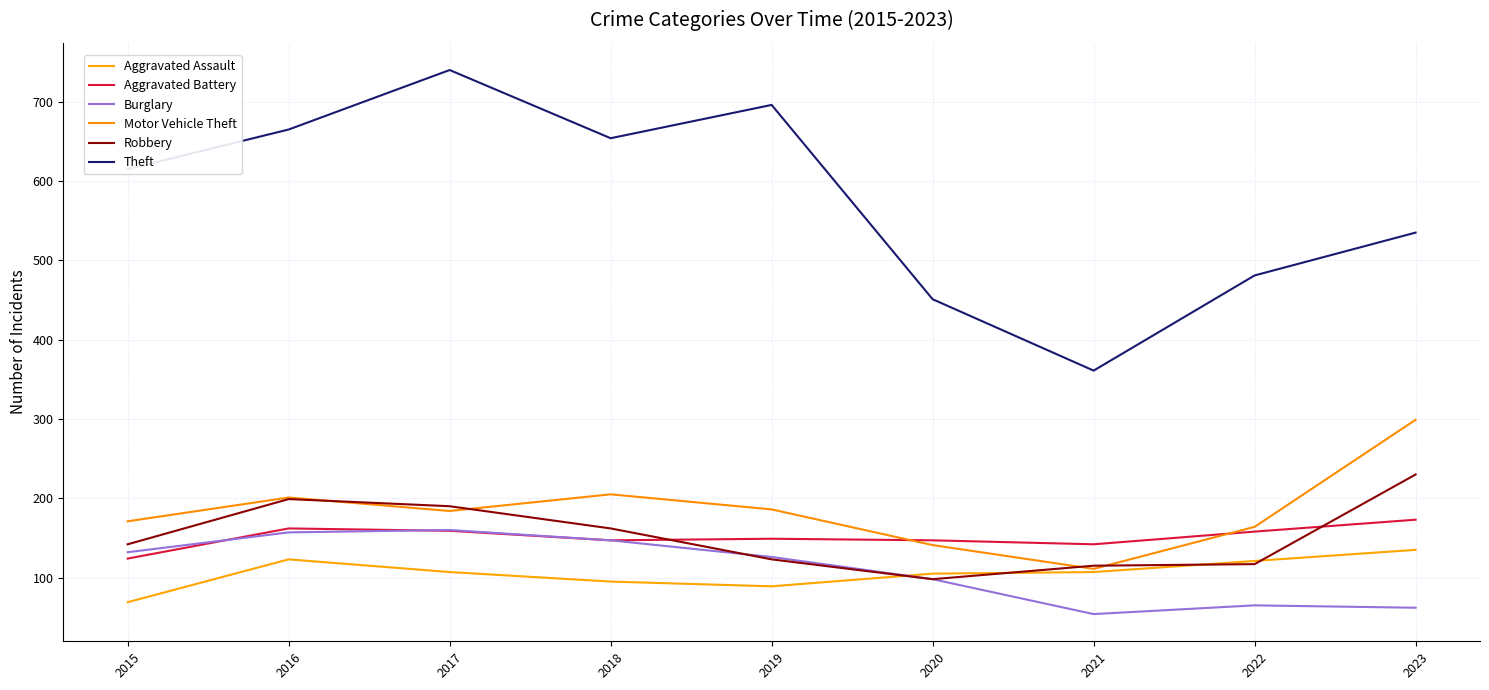

What is the average value of the Robbery series?

153